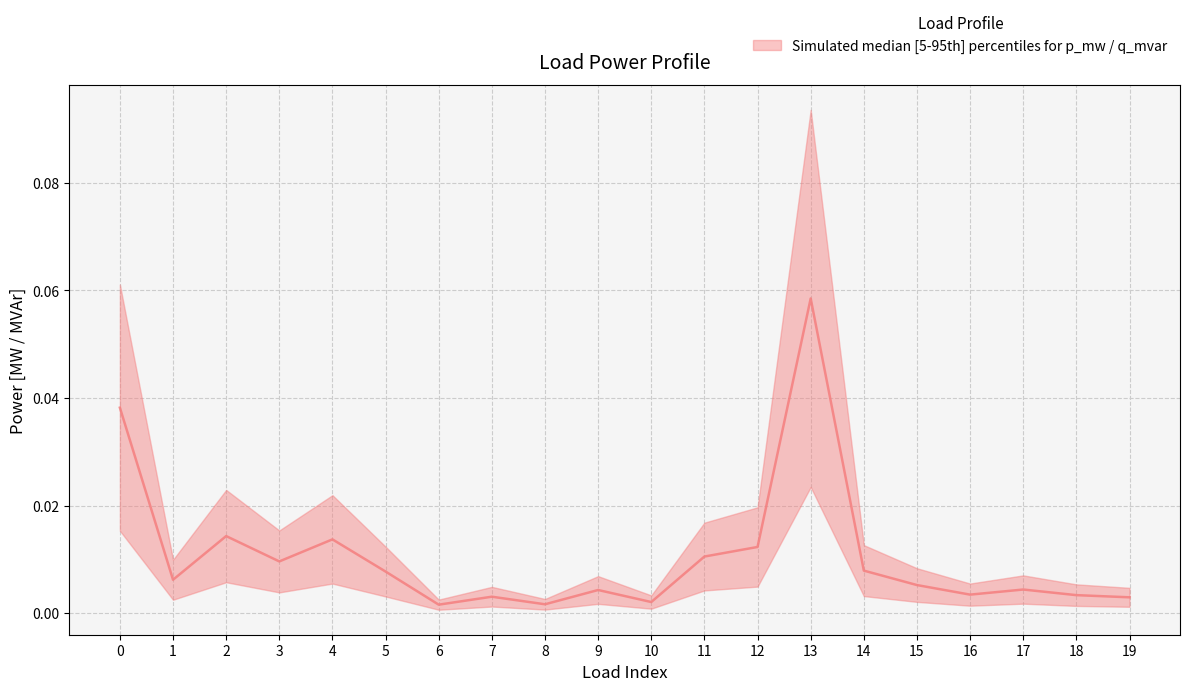

Where is the first local maximum?

2